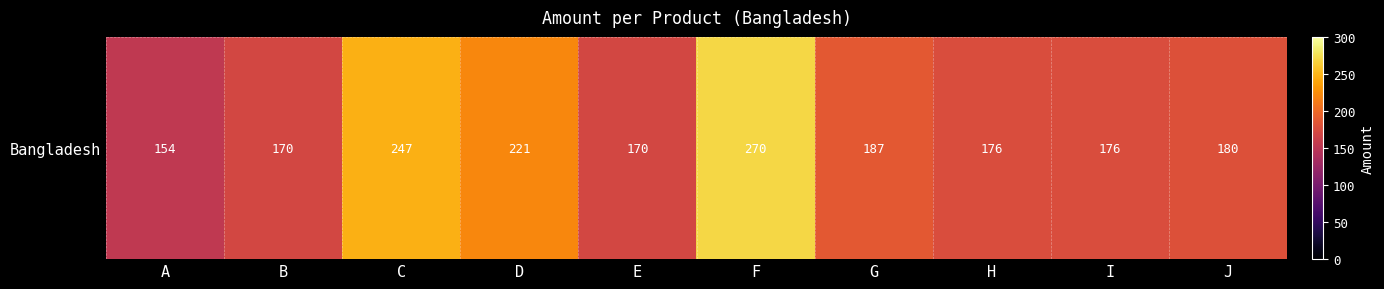

Reading left to right, extract all data points from this chart.

154	170	247	221	170	270	187	176	176	180